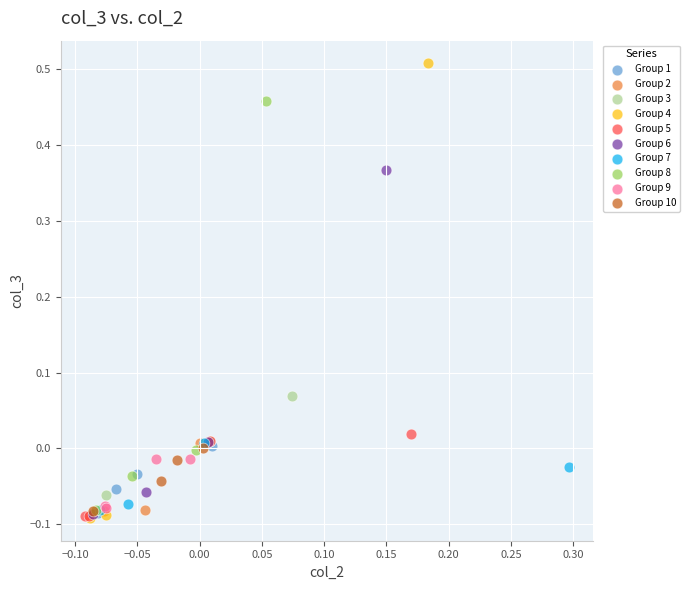

Which series contains the highest Y value?

Group 4